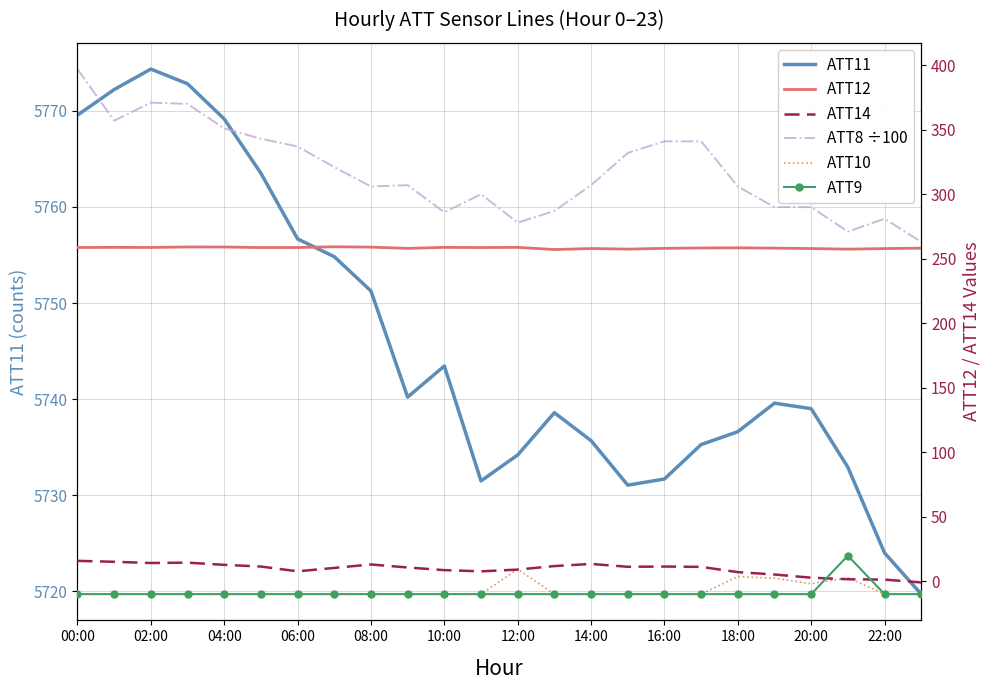

What is the minimum value for ATT11?

5719.7